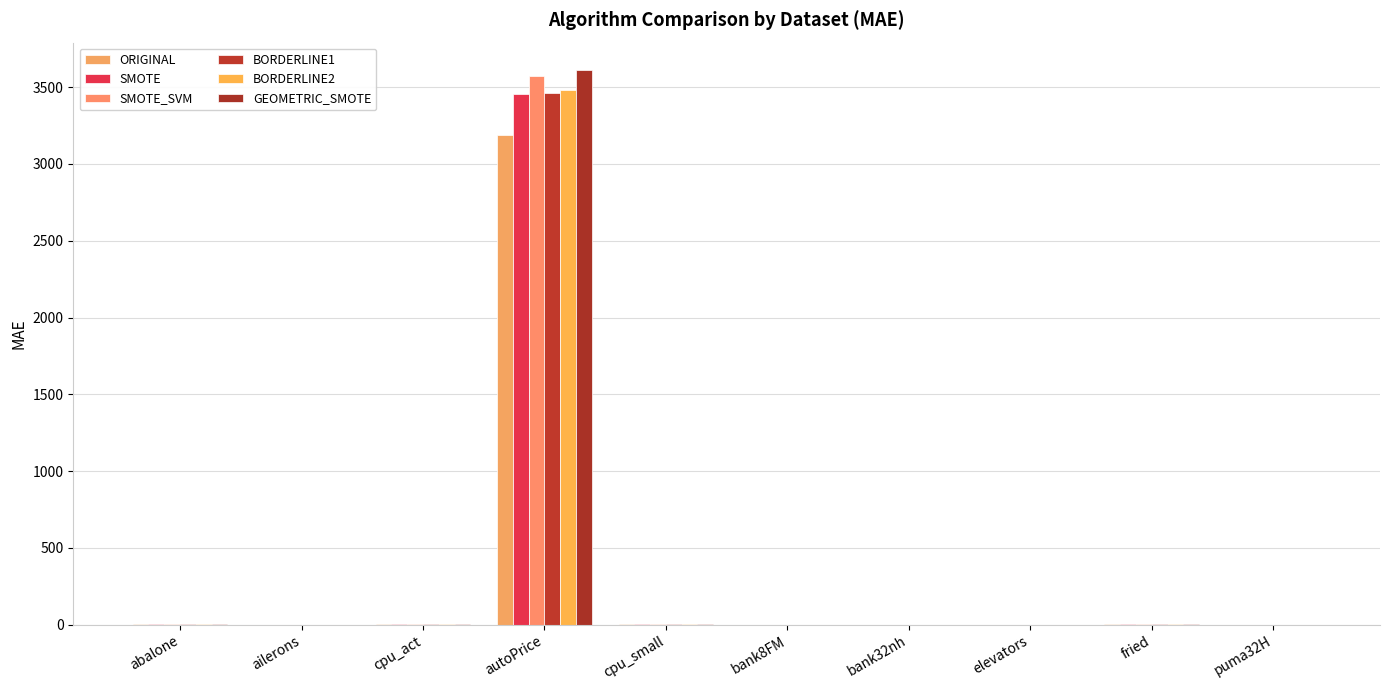

Which series has the largest range (max minus min)?

GEOMETRIC_SMOTE